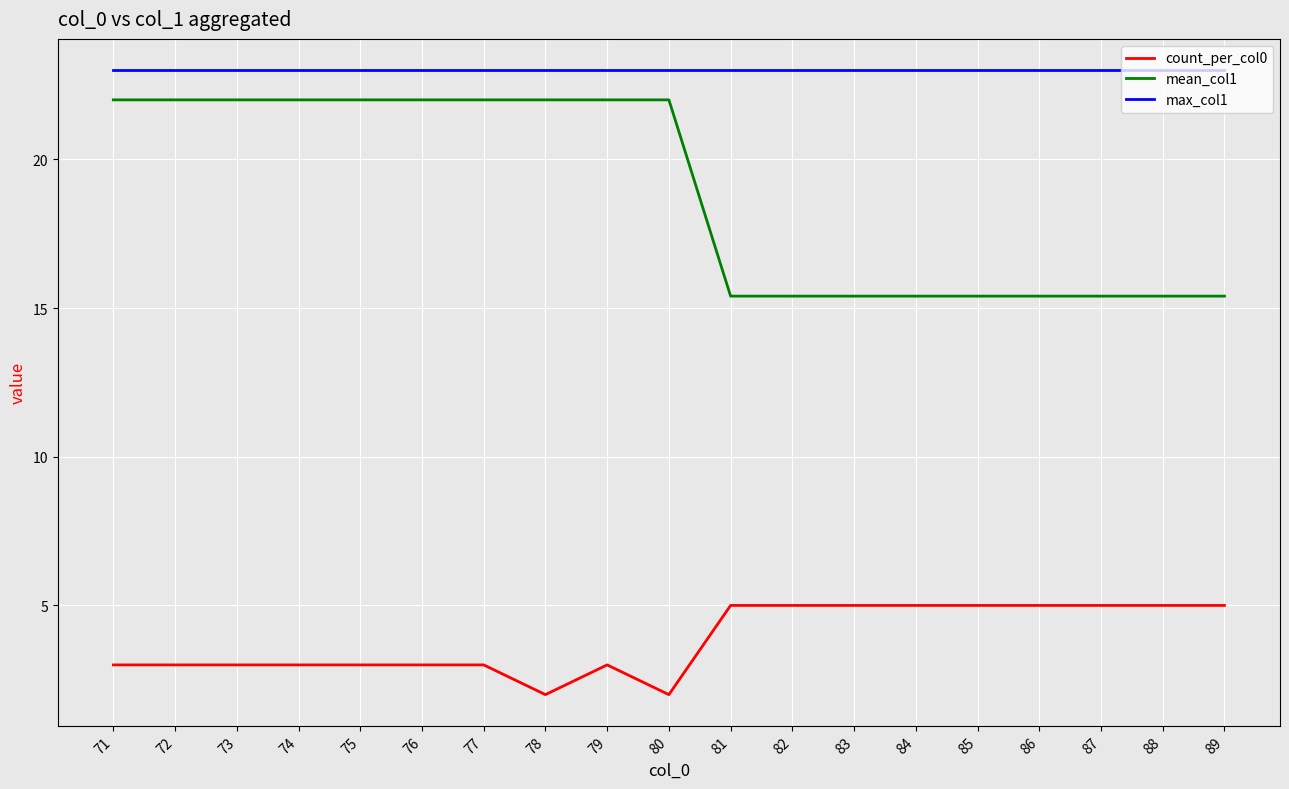

Is the value of mean_col1 at 86 greater than the value of count_per_col0 at 82?

Yes